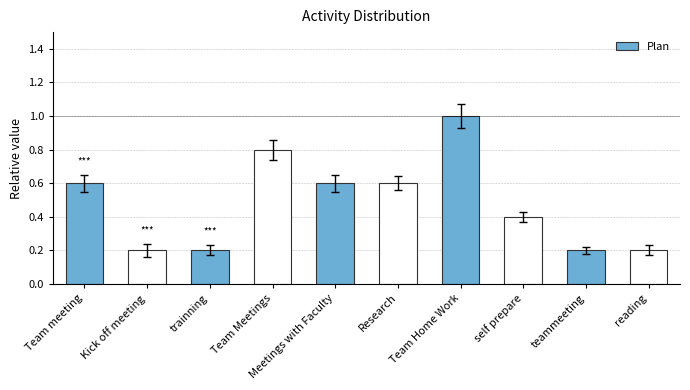

What is the change in value from Meetings with Faculty to teammeeting?

-0.4